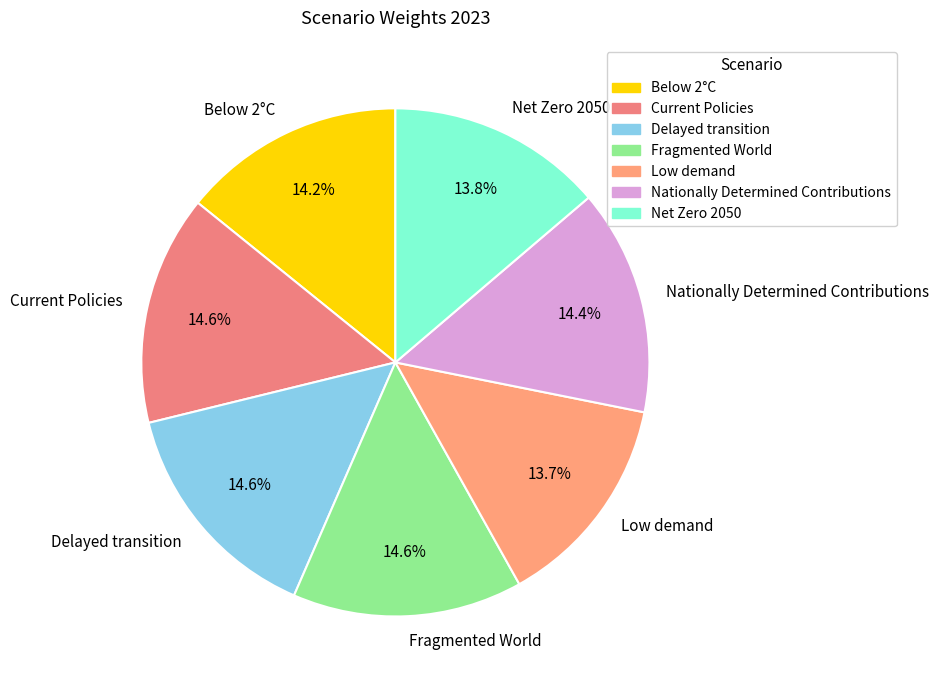

To the nearest percent, what percentage of the pie is Net Zero 2050?

14%